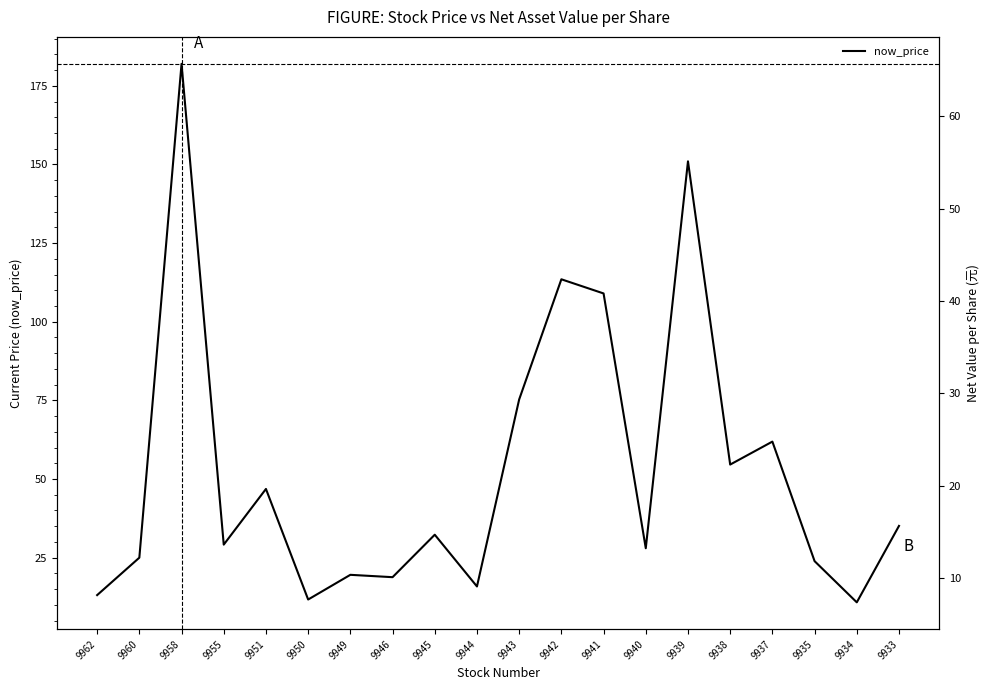

What is the value of the 每股淨值(元) point at the 5th from the left?

49.1